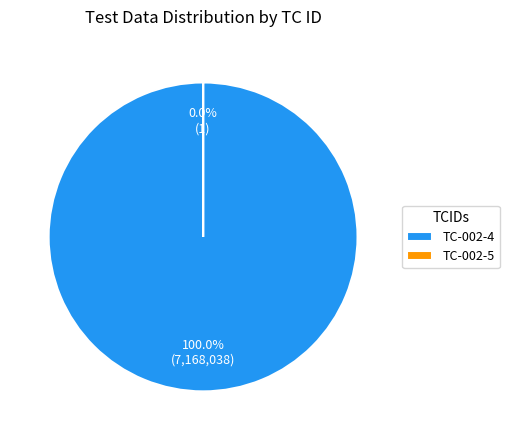

The TC-002-4 slice represents 99% of the pie. True or false?

False